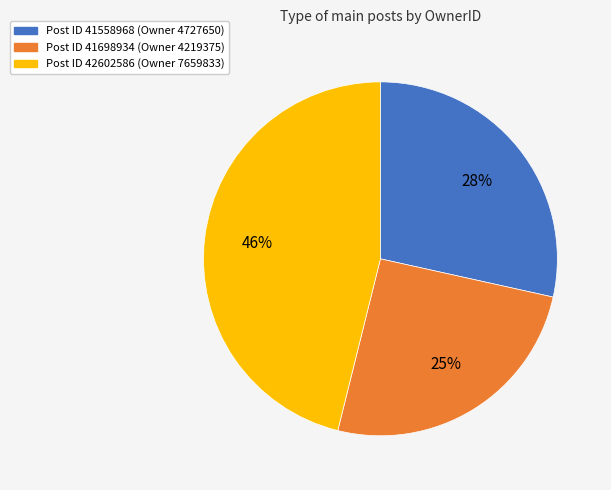

To the nearest percent, what percentage of the pie is Post ID 41698934 (Owner 4219375)?

25%